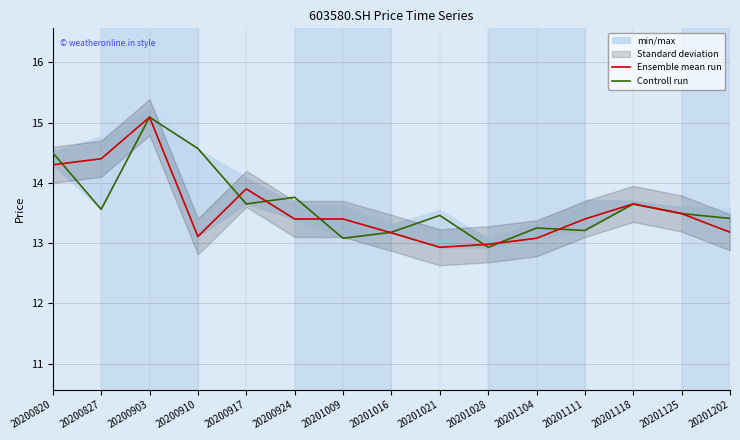

How many interior local peaks does the Controll run series have?

5